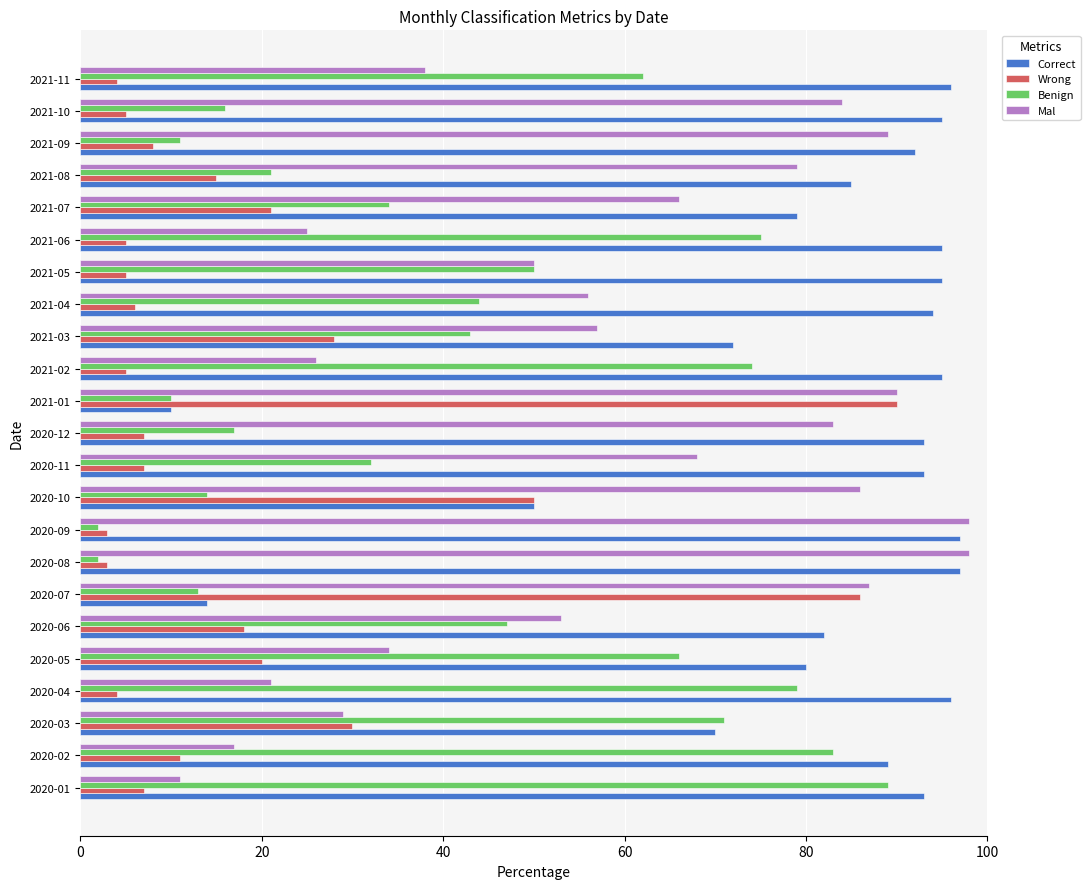

What is the spread (max minus min) of values at 2020-06?

64